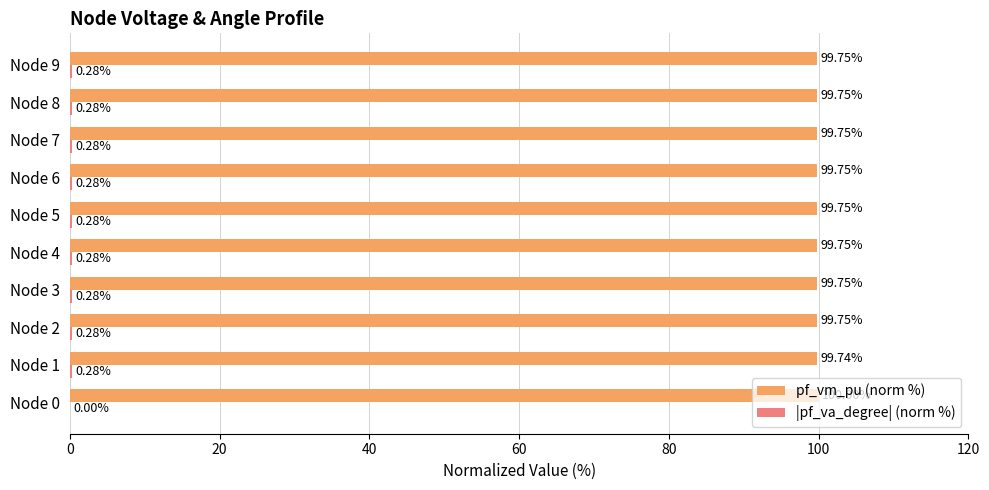

Which series has the largest total across all categories?

pf_vm_pu (norm %)